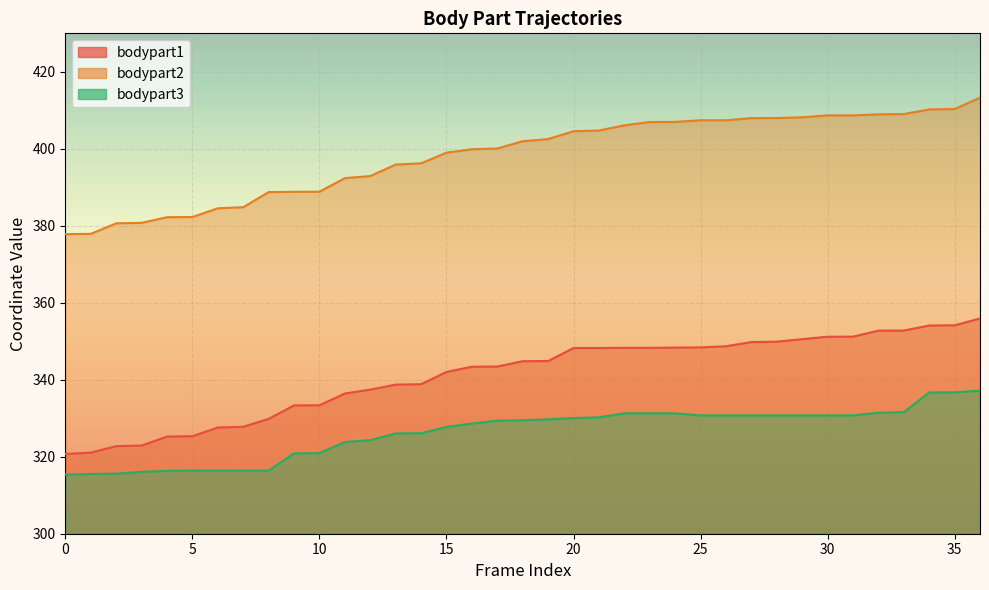

Is the value of bodypart1_x at 6 greater than the value of bodypart1_y at 36?

No